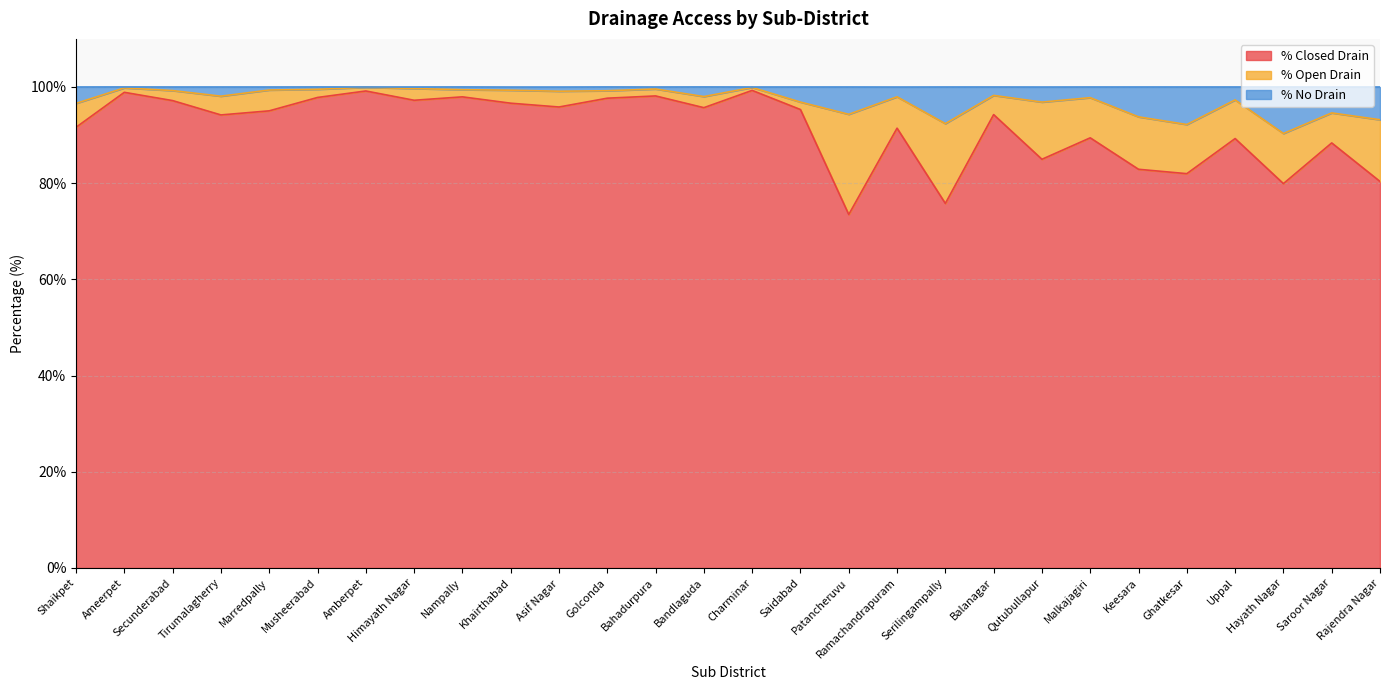

Is it true that % Closed Drain equals 97.7 at Golconda?

True